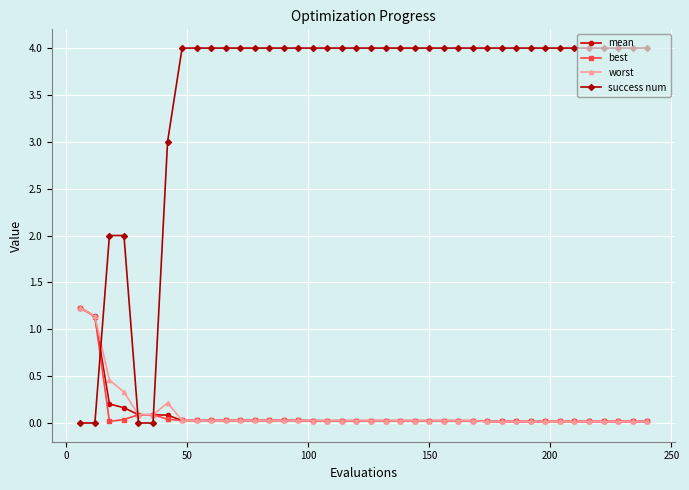

At how many categories does at least one series exceed 0?

40